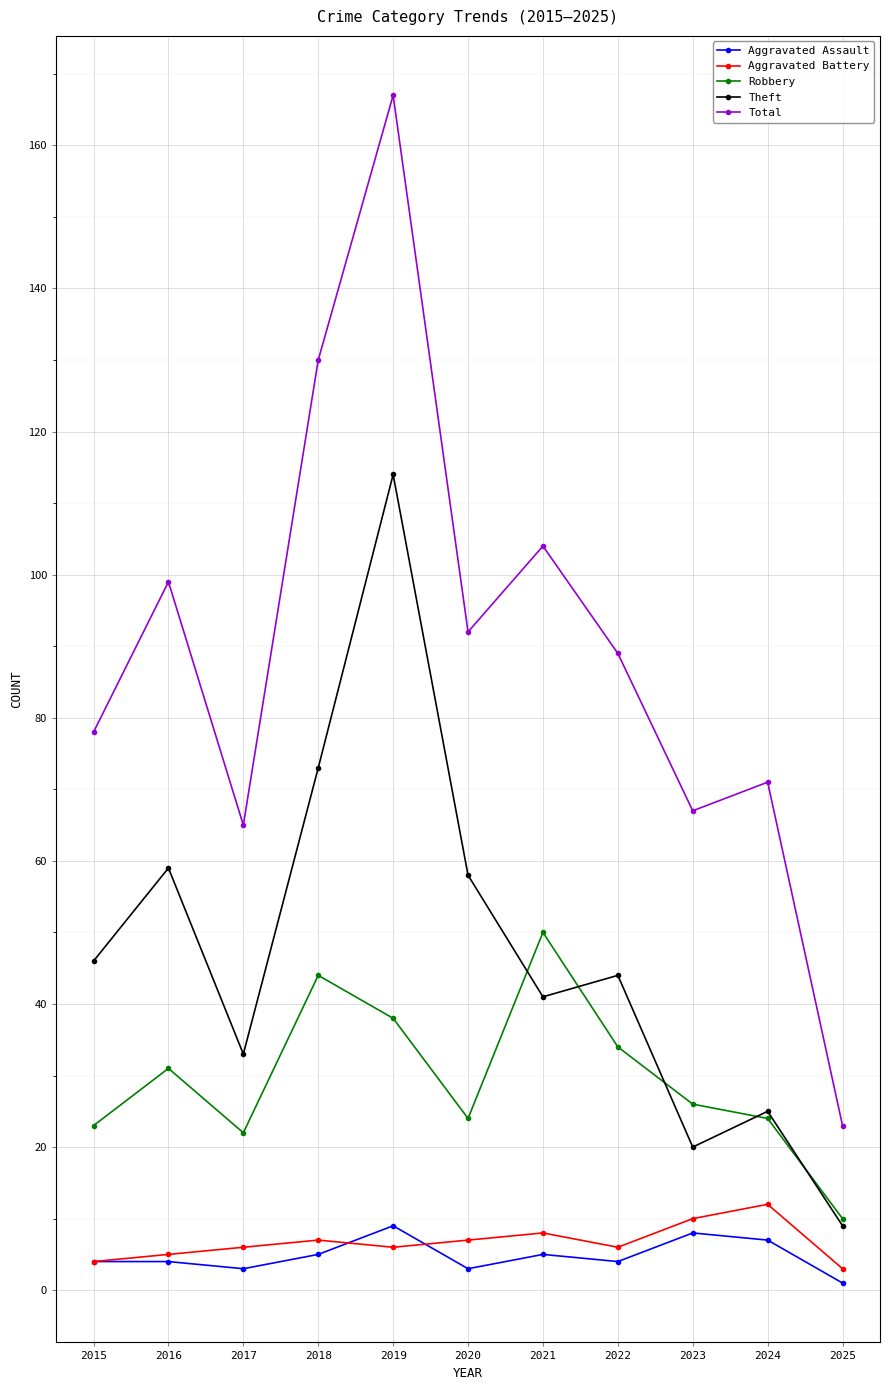

The value of Robbery at 2015 is 23. True or false?

True